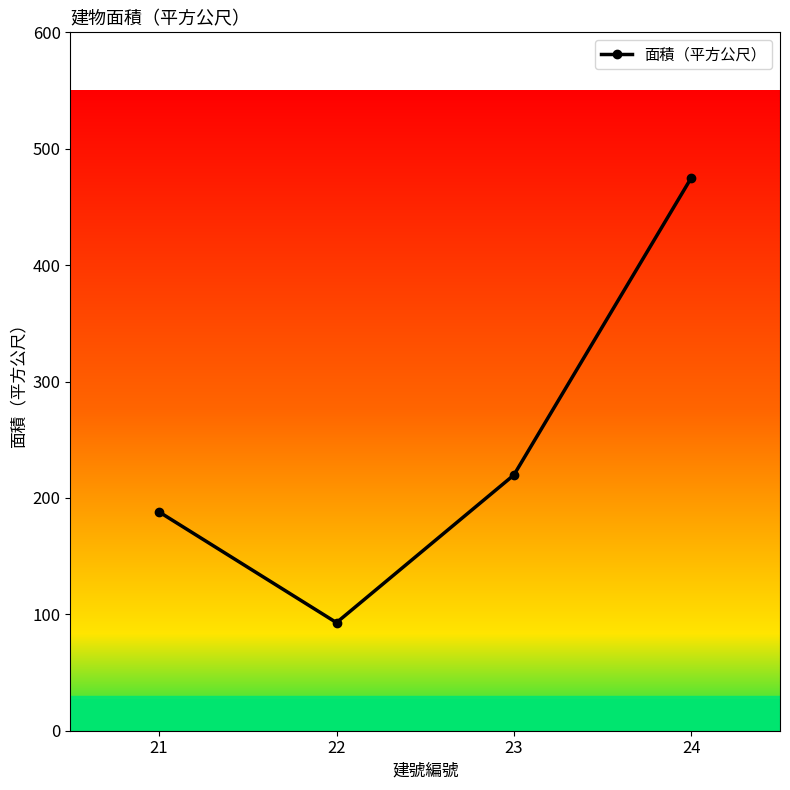

Approximately how many times larger is the value at 24 compared to 23?

2.2